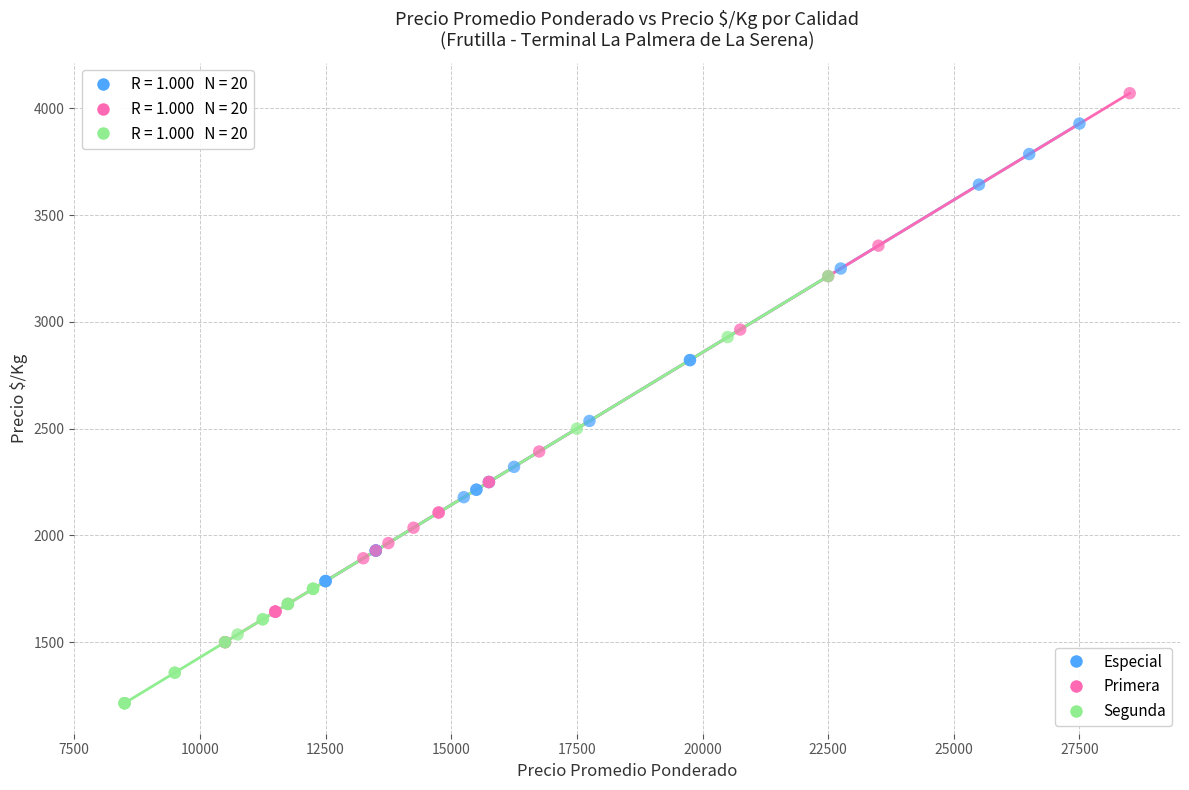

Which series reaches the minimum Y coordinate?

Segunda